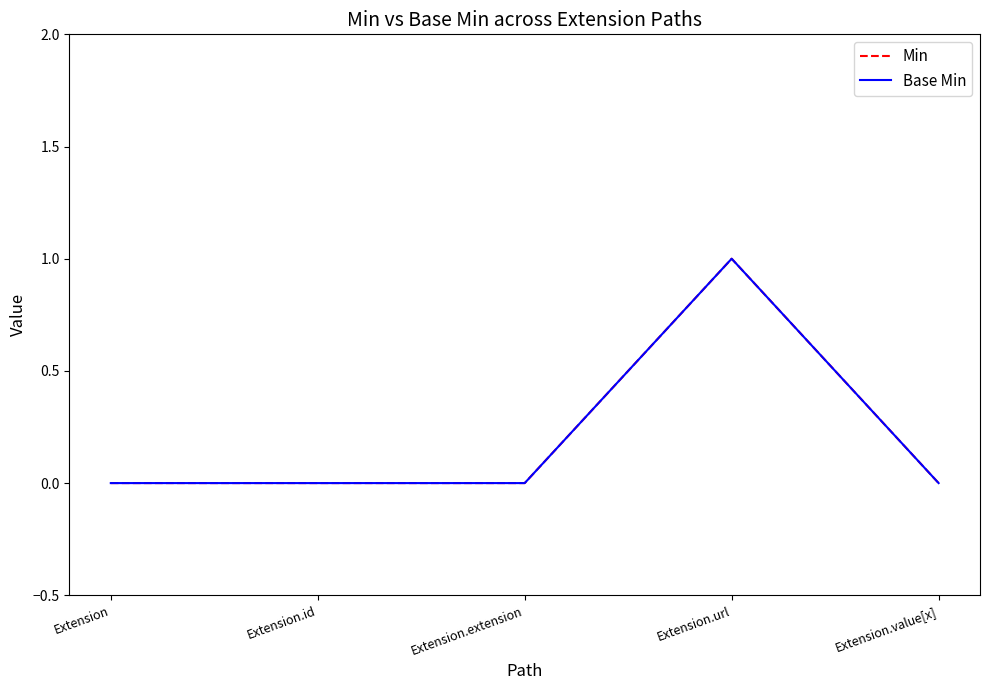

At how many categories does at least one series exceed 0?

1